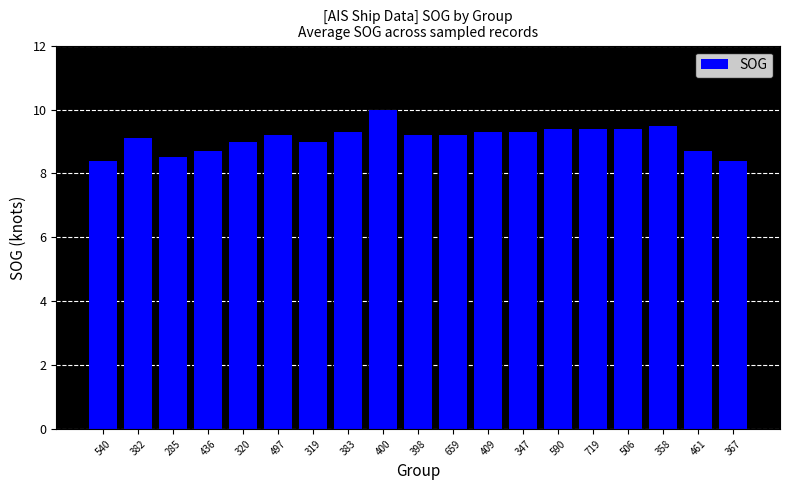

Approximately how many times larger is the value at 382 compared to 320?

1.0